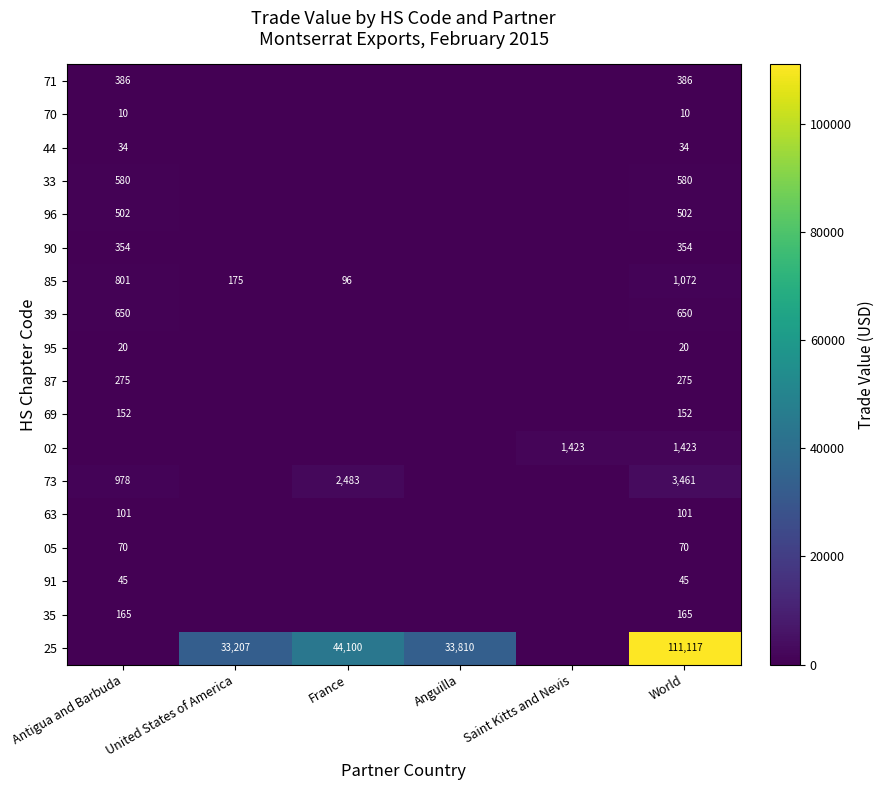

What is the spread (max minus min) of values at Antigua and Barbuda?

978